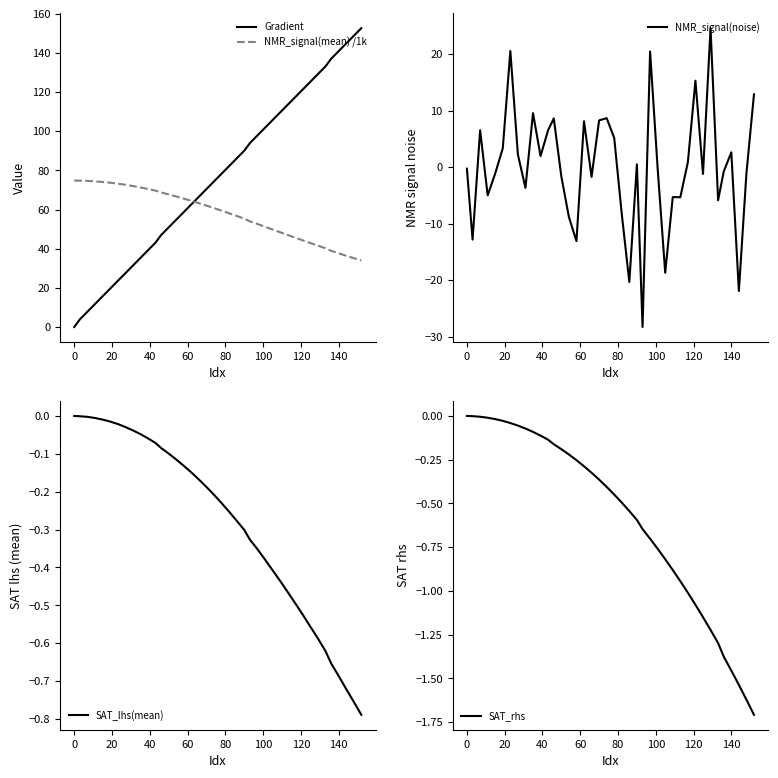

Does the chart display data point markers on the line(s)?

No